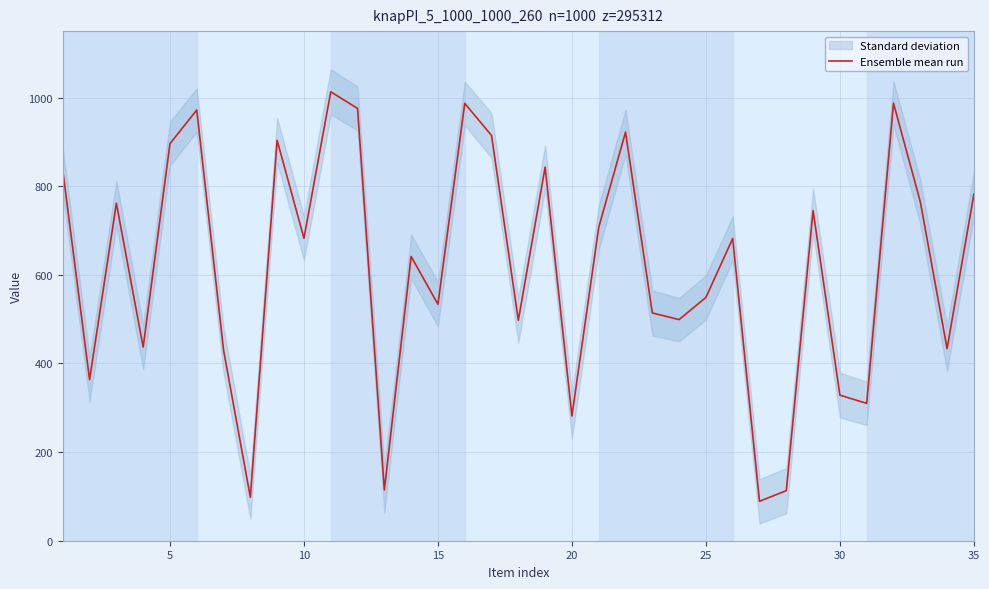

What is the smallest value displayed?

89.0